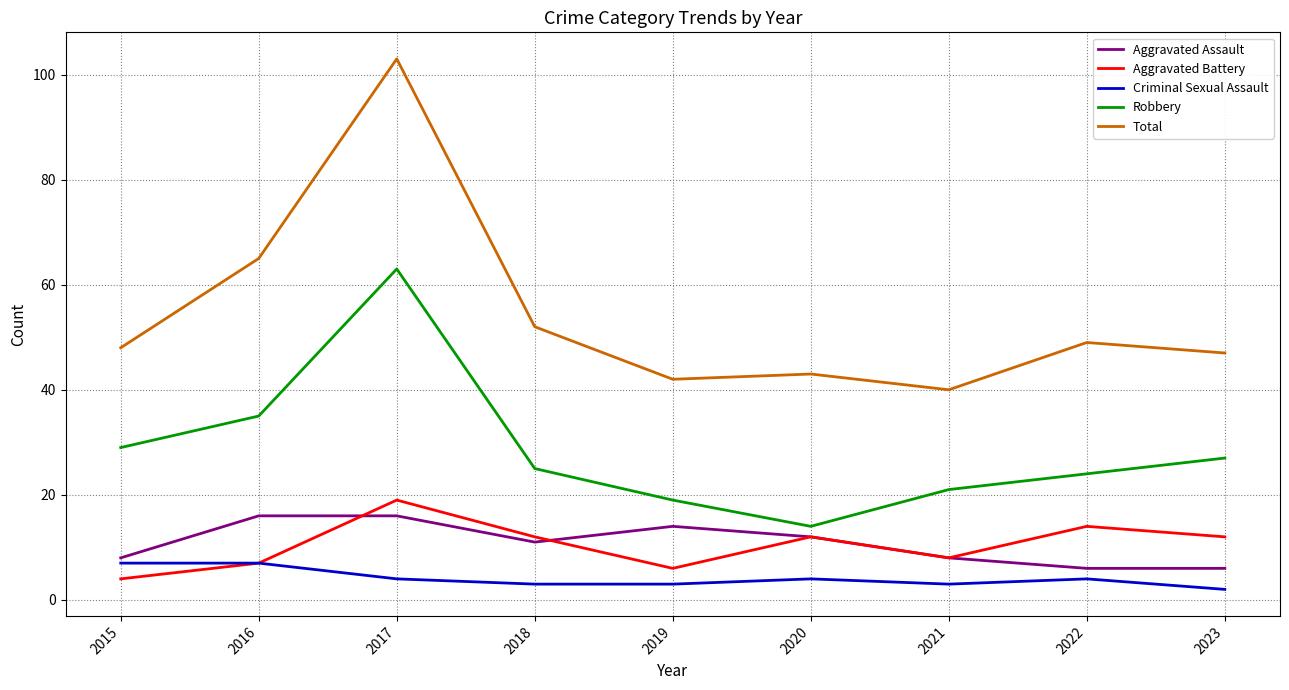

Which series has the largest range (max minus min)?

Total